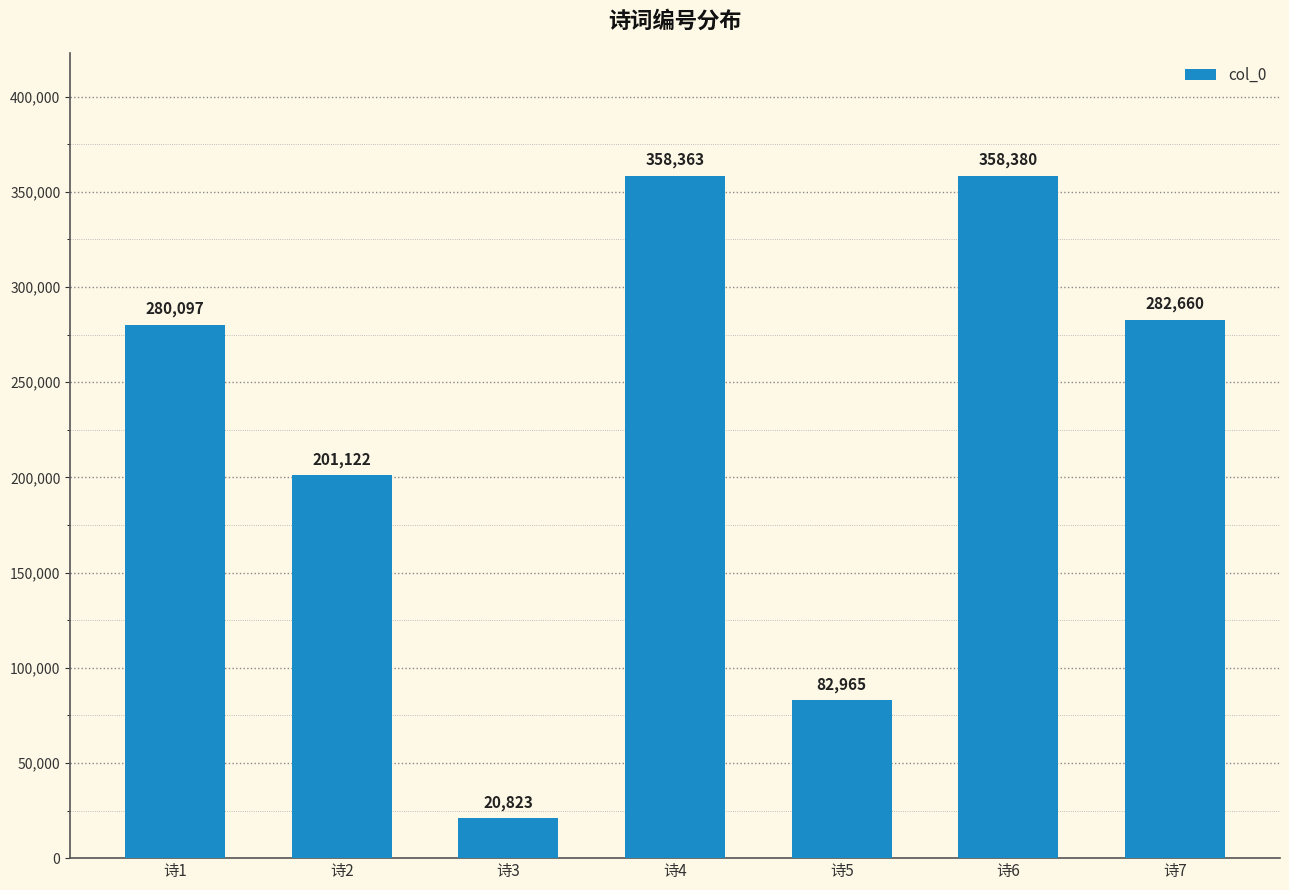

What is the change in value from 诗4 to 诗7?

-75703